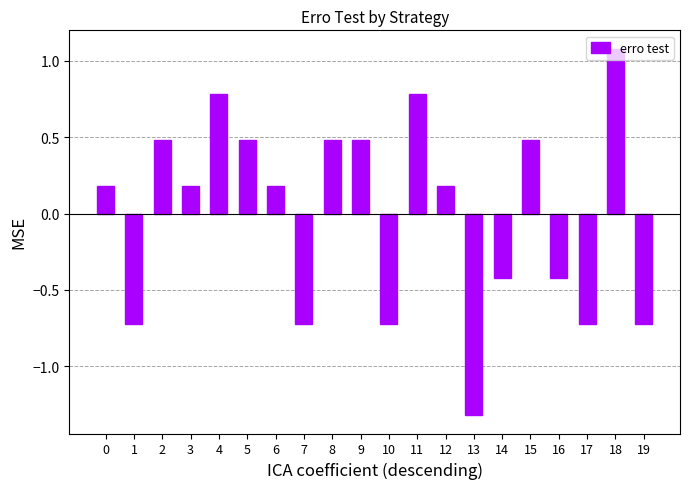

At which category does the chart reach its minimum across all series?

13